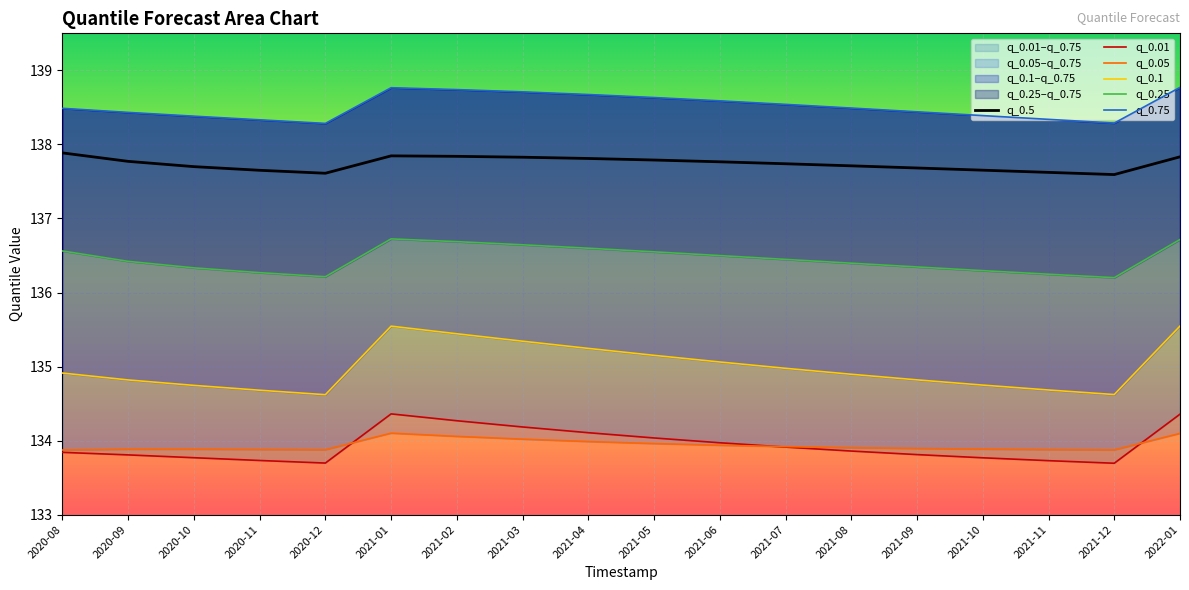

What is the difference between the maximum and minimum values in the q_0.25 series?

0.5